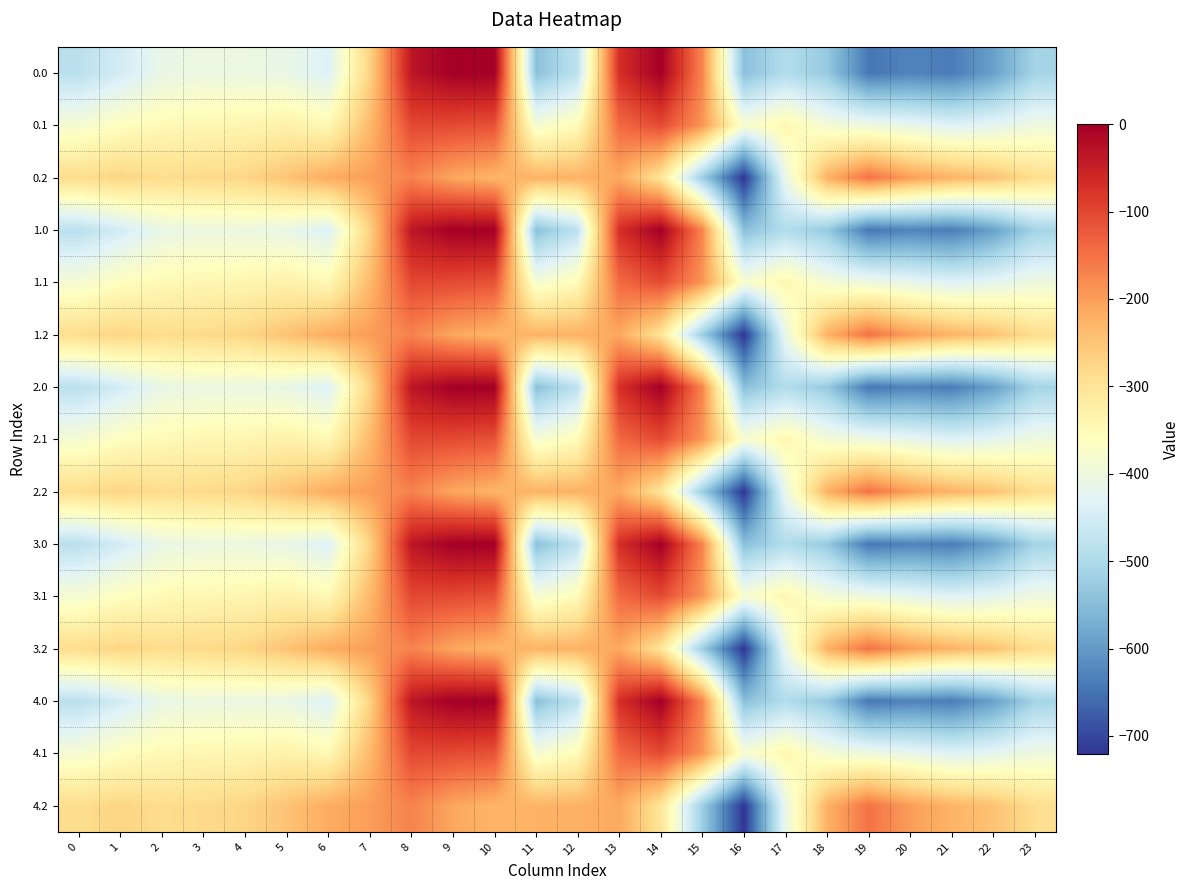

Reading right to left, extract all data points from this chart.

0.0: 23=-511.3	22=-592.3	21=-638.4	20=-629.9	19=-644.5	18=-529.6	17=-493.8	16=-545.4	15=-172.8	14=-0.3	13=-70.2	12=-477.2	11=-544.3	10=0.0	9=0.0	8=-35.0	7=-270.7	6=-435.0	5=-410.8	4=-404.9	3=-404.4	2=-410.3	1=-449.5	0=-482.0
0.1: 23=-399.4	22=-419.9	21=-432.4	20=-414.5	19=-399.7	18=-388.5	17=-340.1	16=-380.5	15=-190.4	14=-105.5	13=-141.2	12=-350.8	11=-384.7	10=-114.0	9=-104.8	8=-102.3	7=-234.9	6=-345.2	5=-329.5	4=-339.6	3=-342.7	2=-347.9	1=-361.1	0=-384.6
0.2: 23=-287.5	22=-247.4	21=-226.4	20=-199.2	19=-151.1	18=-223.1	17=-409.5	16=-721.2	15=-522.2	14=-301.9	13=-212.2	12=-224.3	11=-225.2	10=-228.0	9=-209.6	8=-169.5	7=-199.0	6=-216.4	5=-248.1	4=-274.4	3=-281.0	2=-285.5	1=-272.7	0=-287.1
1.0: 23=-511.3	22=-592.3	21=-638.4	20=-629.9	19=-644.5	18=-529.6	17=-493.8	16=-545.4	15=-172.8	14=-0.3	13=-70.2	12=-477.2	11=-544.3	10=0.0	9=0.0	8=-35.0	7=-270.7	6=-435.0	5=-410.8	4=-404.9	3=-404.4	2=-410.3	1=-449.5	0=-482.0
1.1: 23=-399.4	22=-419.9	21=-432.4	20=-414.5	19=-399.7	18=-388.5	17=-340.1	16=-380.5	15=-190.4	14=-105.5	13=-141.2	12=-350.8	11=-384.7	10=-114.0	9=-104.8	8=-102.3	7=-234.9	6=-345.2	5=-329.5	4=-339.6	3=-342.7	2=-347.9	1=-361.1	0=-384.6
1.2: 23=-287.5	22=-247.4	21=-226.4	20=-199.2	19=-151.1	18=-223.1	17=-409.5	16=-721.2	15=-522.2	14=-301.9	13=-212.2	12=-224.3	11=-225.2	10=-228.0	9=-209.6	8=-169.5	7=-199.0	6=-216.4	5=-248.1	4=-274.4	3=-281.0	2=-285.5	1=-272.7	0=-287.1
2.0: 23=-511.3	22=-592.3	21=-638.4	20=-629.9	19=-644.5	18=-529.6	17=-493.8	16=-545.4	15=-172.8	14=-0.3	13=-70.2	12=-477.2	11=-544.3	10=0.0	9=0.0	8=-35.0	7=-270.7	6=-435.0	5=-410.8	4=-404.9	3=-404.4	2=-410.3	1=-449.5	0=-482.0
2.1: 23=-399.4	22=-419.9	21=-432.4	20=-414.5	19=-399.7	18=-388.5	17=-340.1	16=-380.5	15=-190.4	14=-105.5	13=-141.2	12=-350.8	11=-384.7	10=-114.0	9=-104.8	8=-102.3	7=-234.9	6=-345.2	5=-329.5	4=-339.6	3=-342.7	2=-347.9	1=-361.1	0=-384.6
2.2: 23=-287.5	22=-247.4	21=-226.4	20=-199.2	19=-151.1	18=-223.1	17=-409.5	16=-721.2	15=-522.2	14=-301.9	13=-212.2	12=-224.3	11=-225.2	10=-228.0	9=-209.6	8=-169.5	7=-199.0	6=-216.4	5=-248.1	4=-274.4	3=-281.0	2=-285.5	1=-272.7	0=-287.1
3.0: 23=-511.3	22=-592.3	21=-638.4	20=-629.9	19=-644.5	18=-529.6	17=-493.8	16=-545.4	15=-172.8	14=-0.3	13=-70.2	12=-477.2	11=-544.3	10=0.0	9=0.0	8=-35.0	7=-270.7	6=-435.0	5=-410.8	4=-404.9	3=-404.4	2=-410.3	1=-449.5	0=-482.0
3.1: 23=-399.4	22=-419.9	21=-432.4	20=-414.5	19=-399.7	18=-388.5	17=-340.1	16=-380.5	15=-190.4	14=-105.5	13=-141.2	12=-350.8	11=-384.7	10=-114.0	9=-104.8	8=-102.3	7=-234.9	6=-345.2	5=-329.5	4=-339.6	3=-342.7	2=-347.9	1=-361.1	0=-384.6
3.2: 23=-287.5	22=-247.4	21=-226.4	20=-199.2	19=-151.1	18=-223.1	17=-409.5	16=-721.2	15=-522.2	14=-301.9	13=-212.2	12=-224.3	11=-225.2	10=-228.0	9=-209.6	8=-169.5	7=-199.0	6=-216.4	5=-248.1	4=-274.4	3=-281.0	2=-285.5	1=-272.7	0=-287.1
4.0: 23=-511.3	22=-592.3	21=-638.4	20=-629.9	19=-644.5	18=-529.6	17=-493.8	16=-545.4	15=-172.8	14=-0.3	13=-70.2	12=-477.2	11=-544.3	10=0.0	9=0.0	8=-35.0	7=-270.7	6=-435.0	5=-410.8	4=-404.9	3=-404.4	2=-410.3	1=-449.5	0=-482.0
4.1: 23=-399.4	22=-419.9	21=-432.4	20=-414.5	19=-399.7	18=-388.5	17=-340.1	16=-380.5	15=-190.4	14=-105.5	13=-141.2	12=-350.8	11=-384.7	10=-114.0	9=-104.8	8=-102.3	7=-234.9	6=-345.2	5=-329.5	4=-339.6	3=-342.7	2=-347.9	1=-361.1	0=-384.6
4.2: 23=-287.5	22=-247.4	21=-226.4	20=-199.2	19=-151.1	18=-223.1	17=-409.5	16=-721.2	15=-522.2	14=-301.9	13=-212.2	12=-224.3	11=-225.2	10=-228.0	9=-209.6	8=-169.5	7=-199.0	6=-216.4	5=-248.1	4=-274.4	3=-281.0	2=-285.5	1=-272.7	0=-287.1